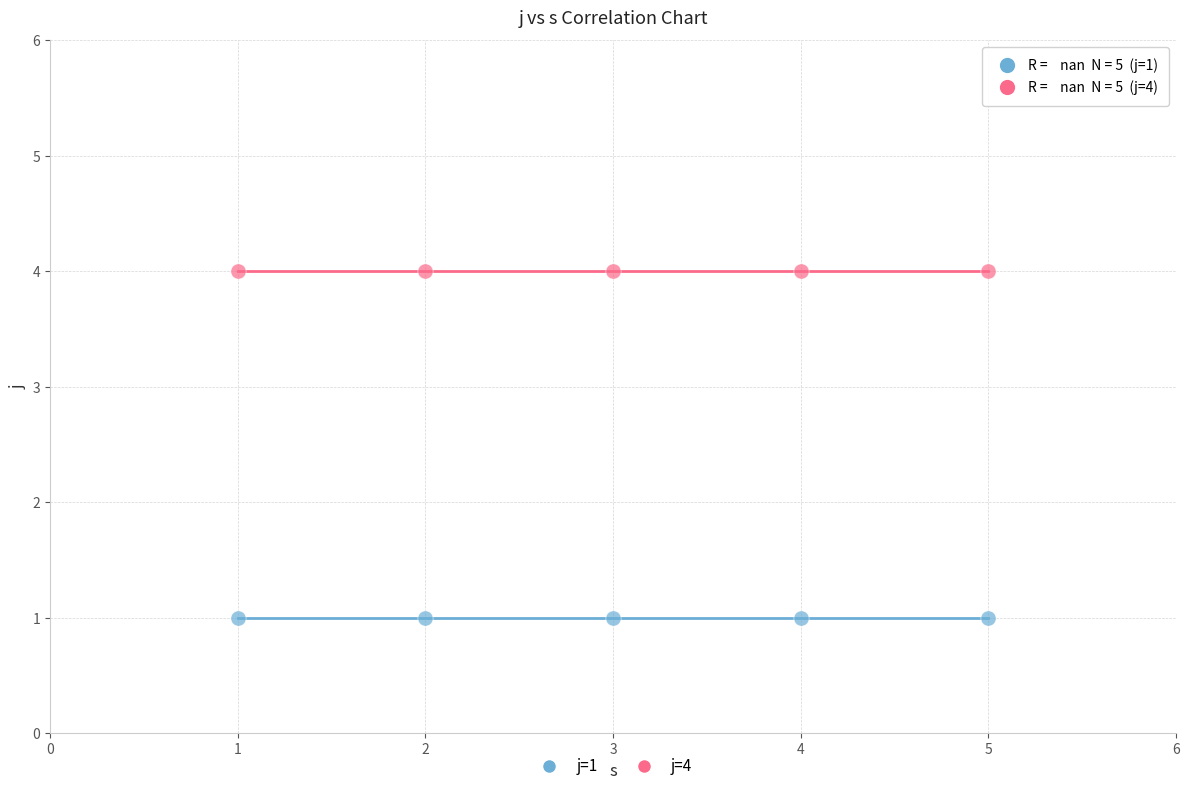

Which series contains the highest Y value?

j=4